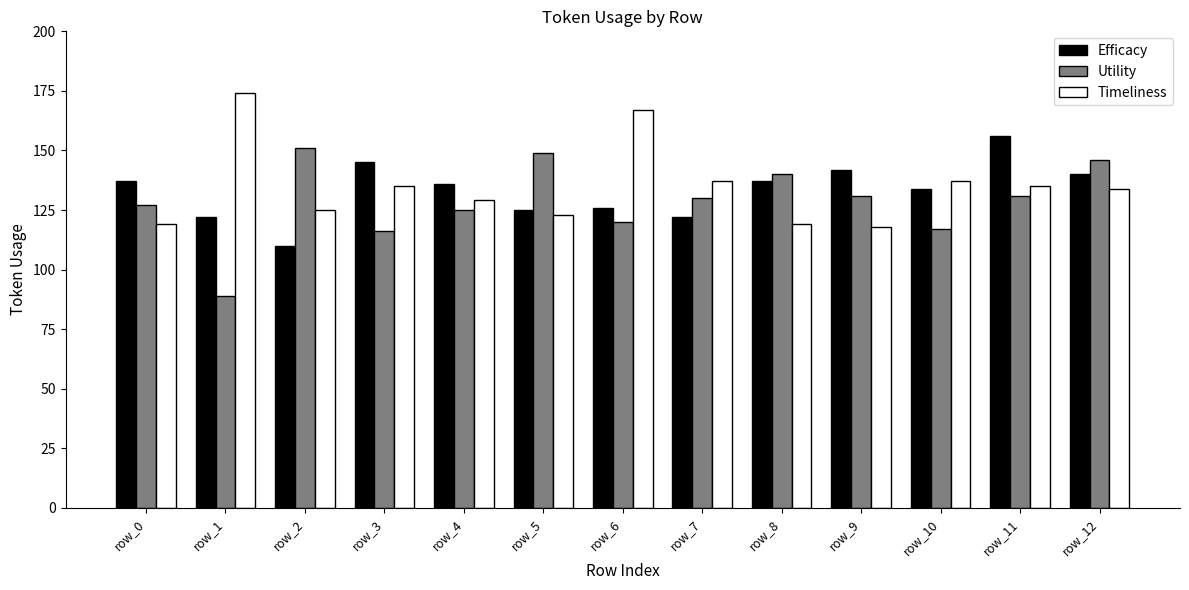

The Efficacy series shows 134 at row_10. True or false?

True